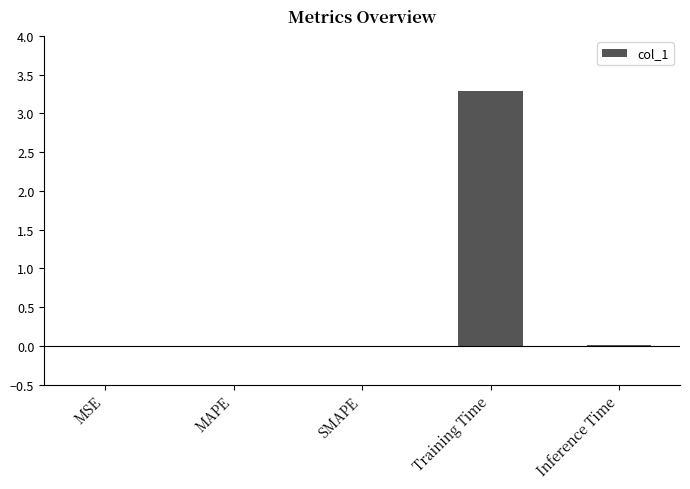

Does the chart contain stacked bars?

No